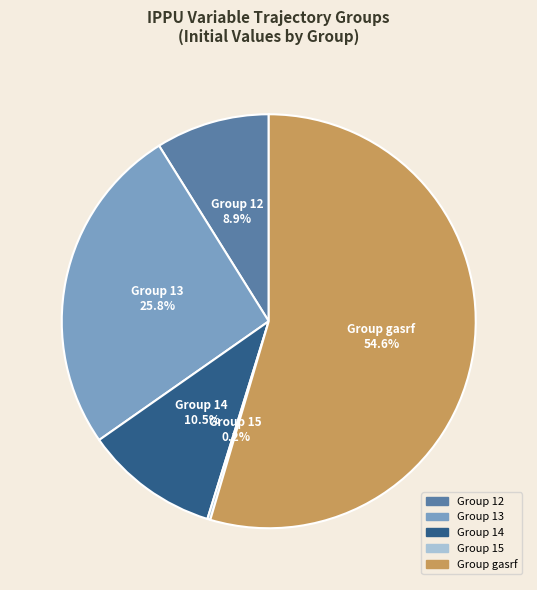

Is there a majority slice in this chart?

Yes